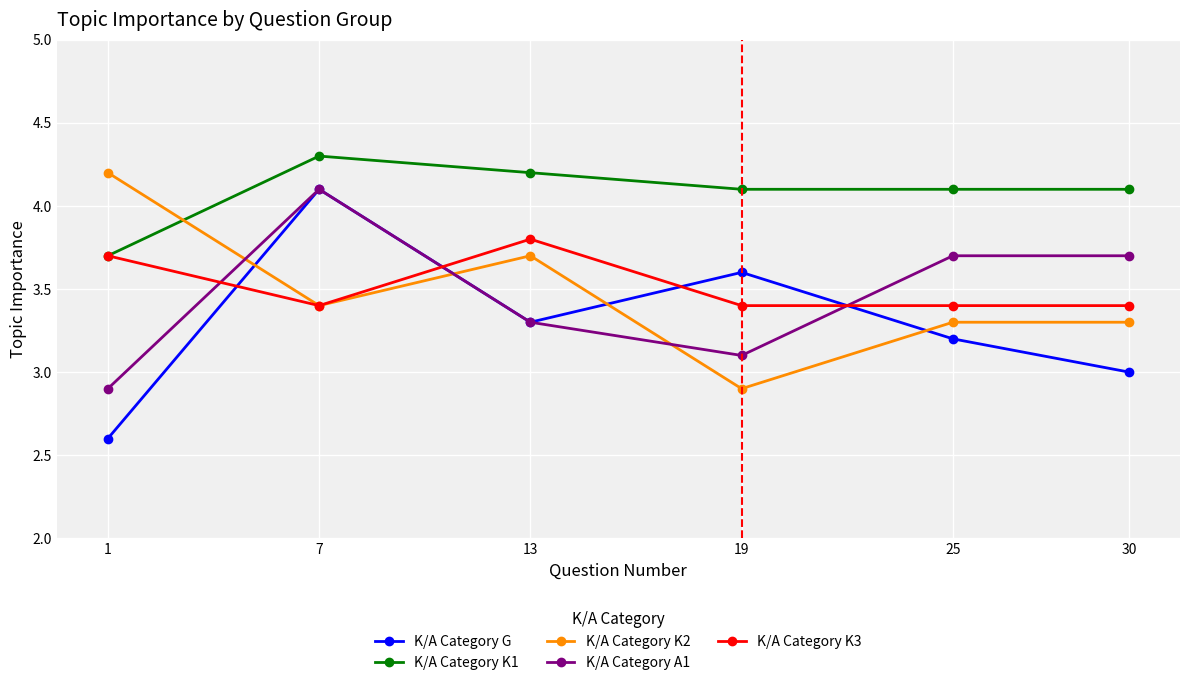

Is it true that K/A Category G equals 3.6 at 19?

True